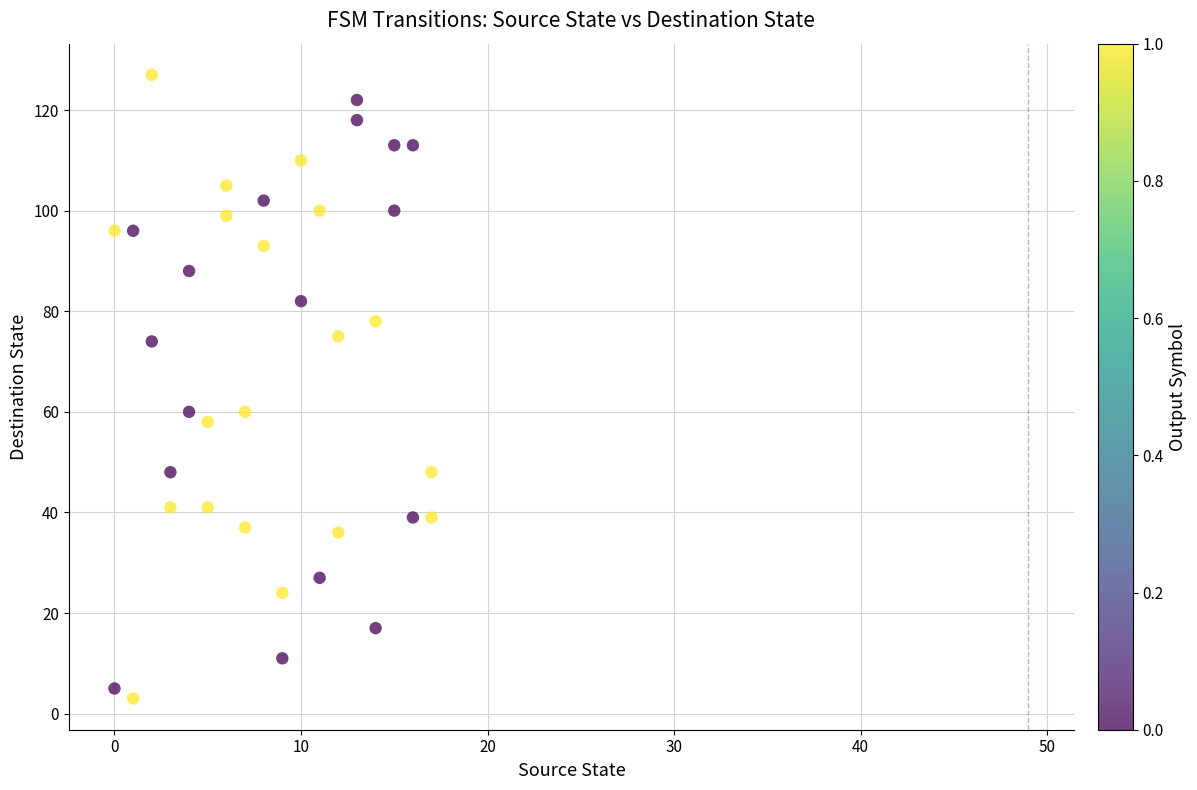

What is the range of Y values (max minus min)?

124